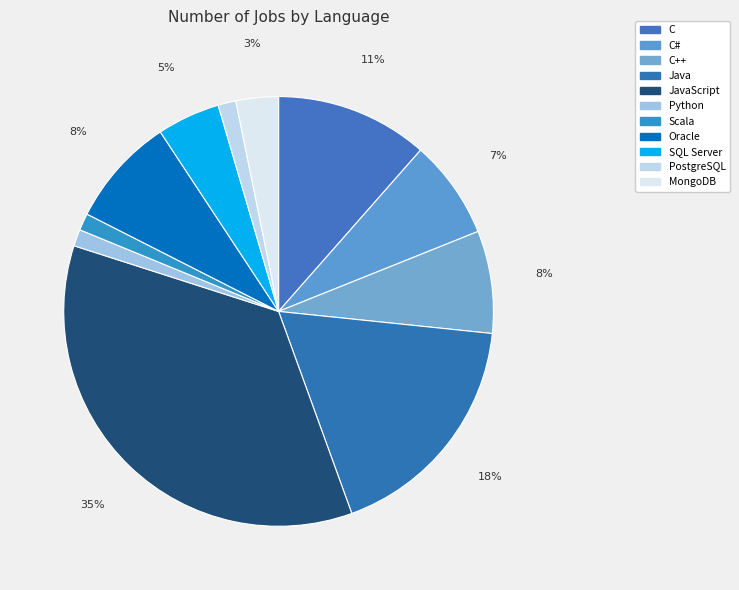

How many segments does this pie chart have?

11